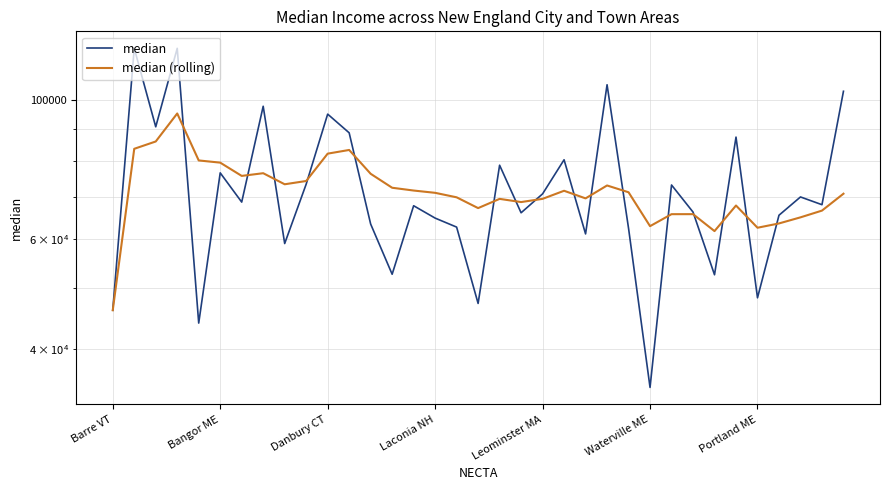

What is the difference between the maximum and second lowest values in the median (rolling) series?

33520.8